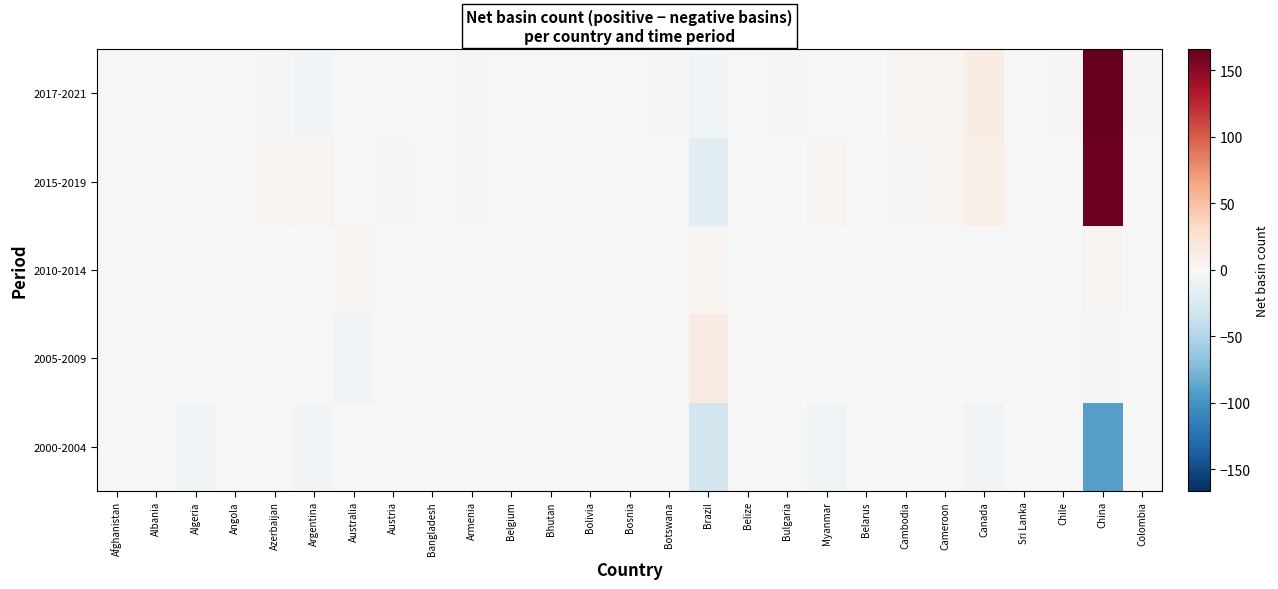

How many series are shown in this chart?

5